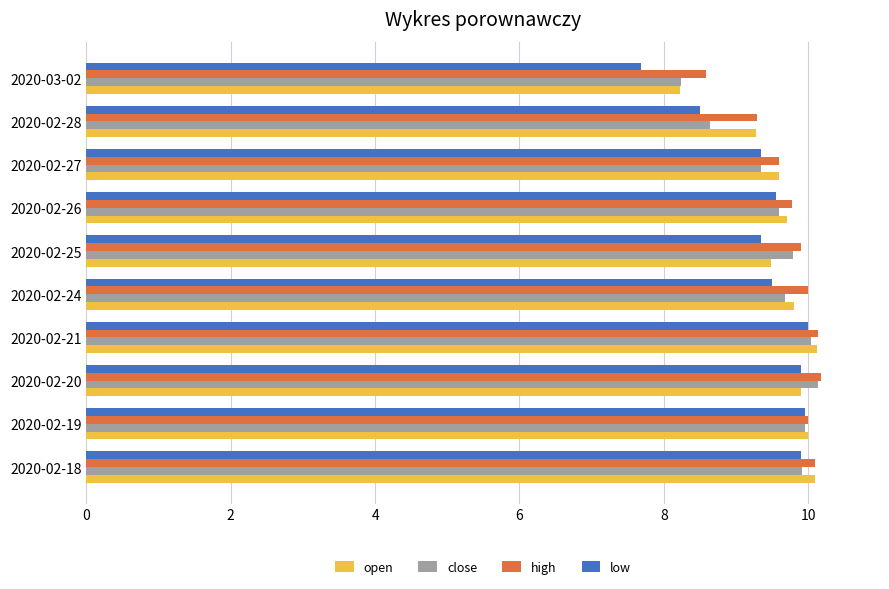

What is the sum of the low values at 2020-02-26 and 2020-02-28?

18.1